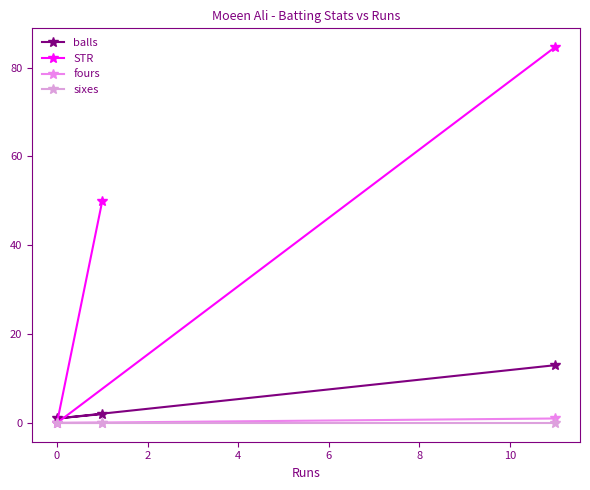

Does the chart display data point markers on the line(s)?

Yes